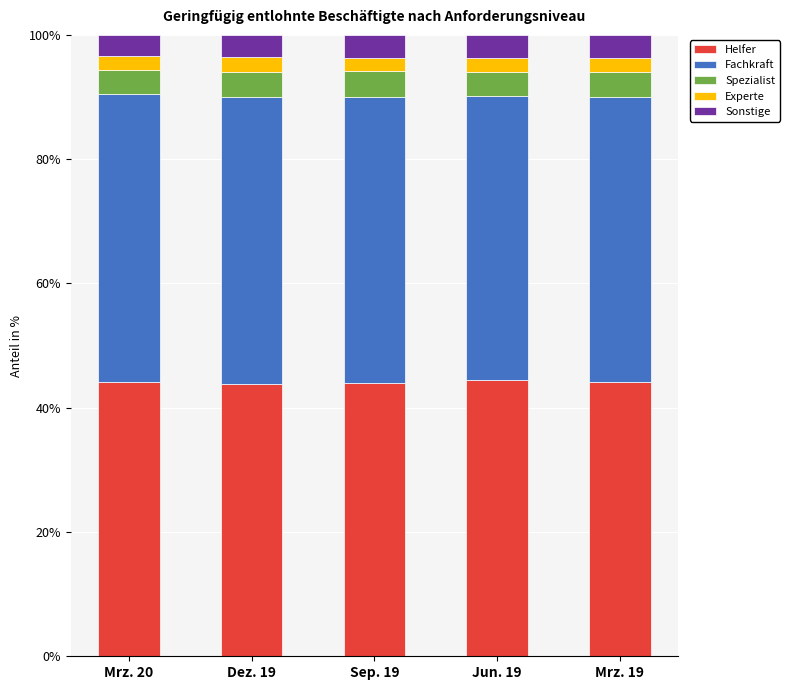

What is the maximum value for Helfer?

44.5